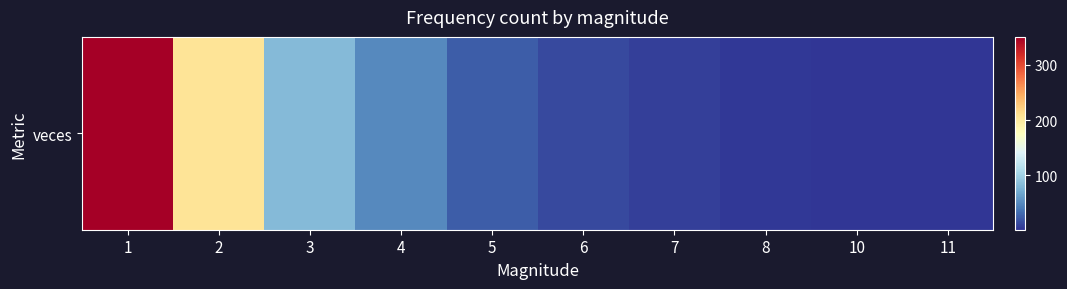

What value does the data have at 3?

82